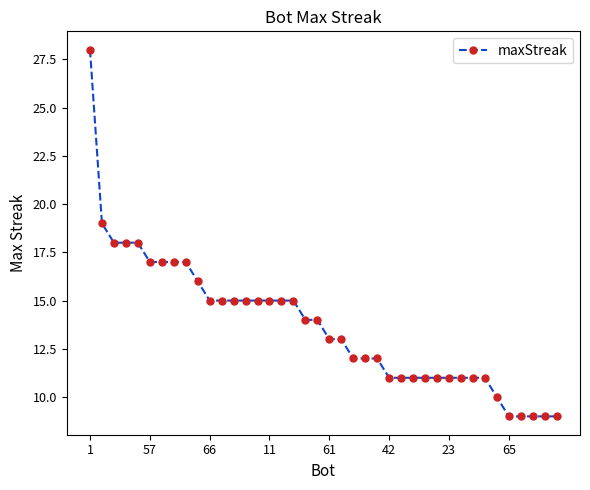

What is the value of the 26th point from the left?

11